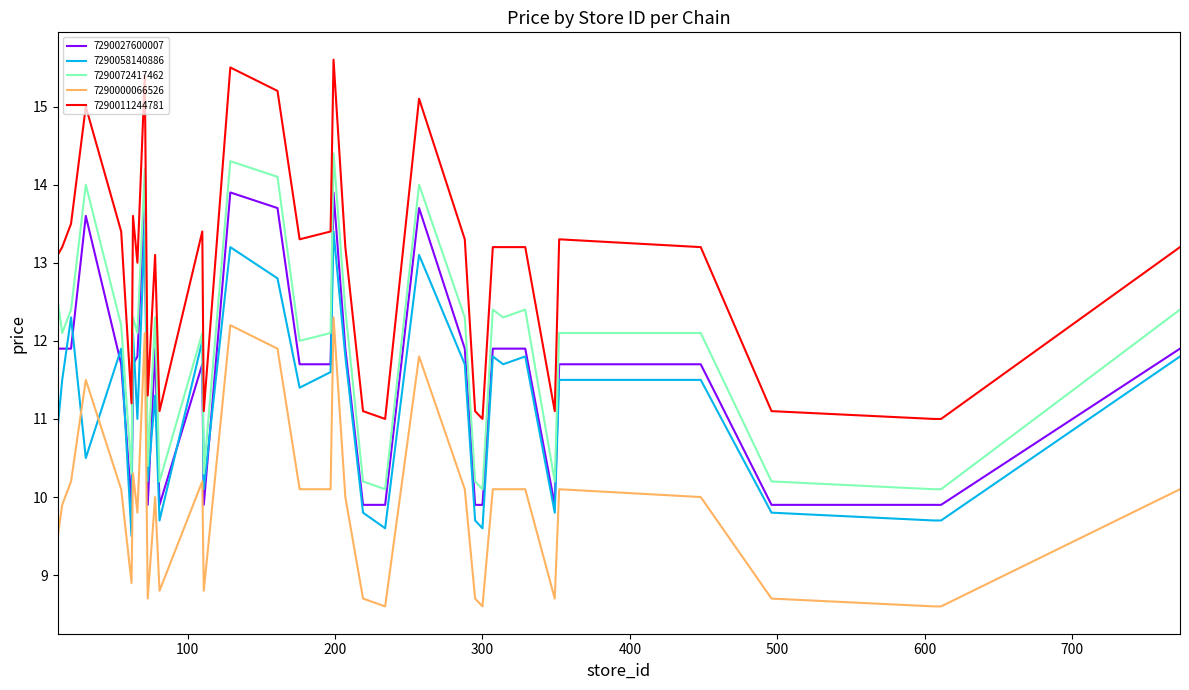

Reading left to right, list all the values displayed in this chart.

7290027600007: 11.9	11.9	11.9	13.6	11.7	9.9	11.7	11.8	13.9	9.9	11.9	9.9	11.7	9.9	13.9	13.7	11.7	11.7	13.9	11.9	9.9	9.9	13.7	11.9	9.9	9.9	11.9	11.9	11.9	9.9	11.7	11.7	9.9	9.9	9.9	9.9	9.9	9.9	9.9	11.9
7290058140886: 10.9	11.5	12.3	10.5	11.9	9.5	12.1	11.0	13.5	10.2	11.3	9.7	12.0	10.1	13.2	12.8	11.4	11.6	13.4	11.8	9.8	9.6	13.1	11.7	9.7	9.6	11.8	11.7	11.8	9.8	11.5	11.5	9.8	9.7	9.7	9.7	9.7	9.7	9.7	11.8
7290072417462: 12.5	12.1	12.4	14.0	12.2	10.3	12.3	12.1	14.2	10.4	12.3	10.2	12.1	10.3	14.3	14.1	12.0	12.1	14.4	12.4	10.2	10.1	14.0	12.3	10.2	10.1	12.4	12.3	12.4	10.2	12.1	12.1	10.2	10.1	10.1	10.1	10.1	10.1	10.1	12.4
7290000066526: 9.5	9.9	10.2	11.5	10.1	8.9	10.3	9.8	12.1	8.7	10.0	8.8	10.2	8.8	12.2	11.9	10.1	10.1	12.3	10.0	8.7	8.6	11.8	10.1	8.7	8.6	10.1	10.1	10.1	8.7	10.1	10.0	8.7	8.6	8.6	8.6	8.6	8.6	8.6	10.1
7290011244781: 13.1	13.2	13.5	15.0	13.4	11.2	13.6	13.0	15.4	11.3	13.1	11.1	13.4	11.1	15.5	15.2	13.3	13.4	15.6	13.2	11.1	11.0	15.1	13.3	11.1	11.0	13.2	13.2	13.2	11.1	13.3	13.2	11.1	11.0	11.0	11.0	11.0	11.0	11.0	13.2